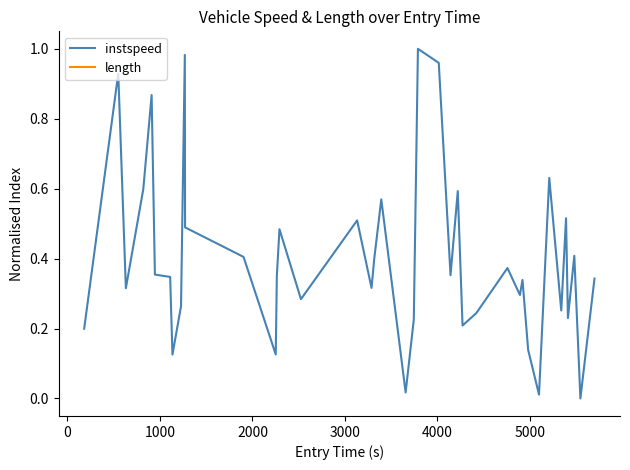

How many interior local valleys does the instspeed series have?

13